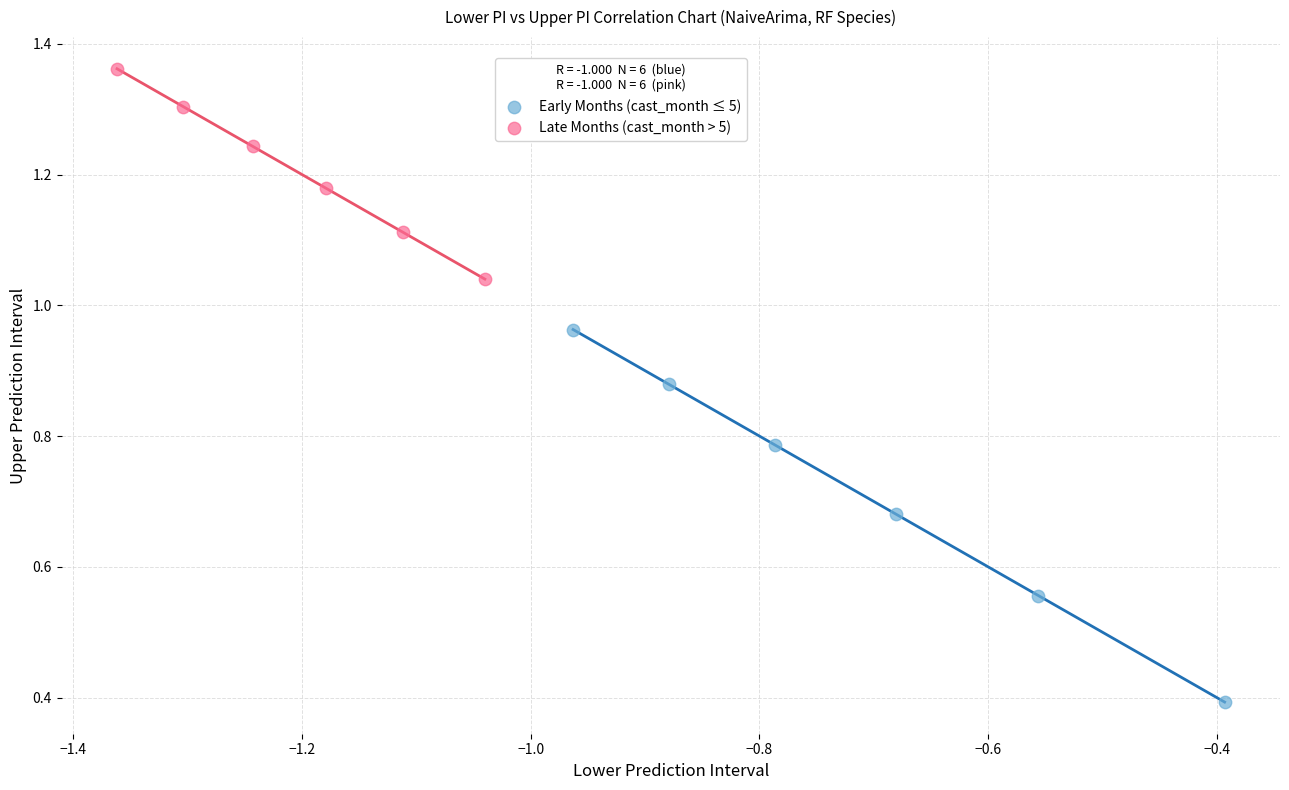

Which series contains the highest Y value?

Late Months (cast_month > 5)